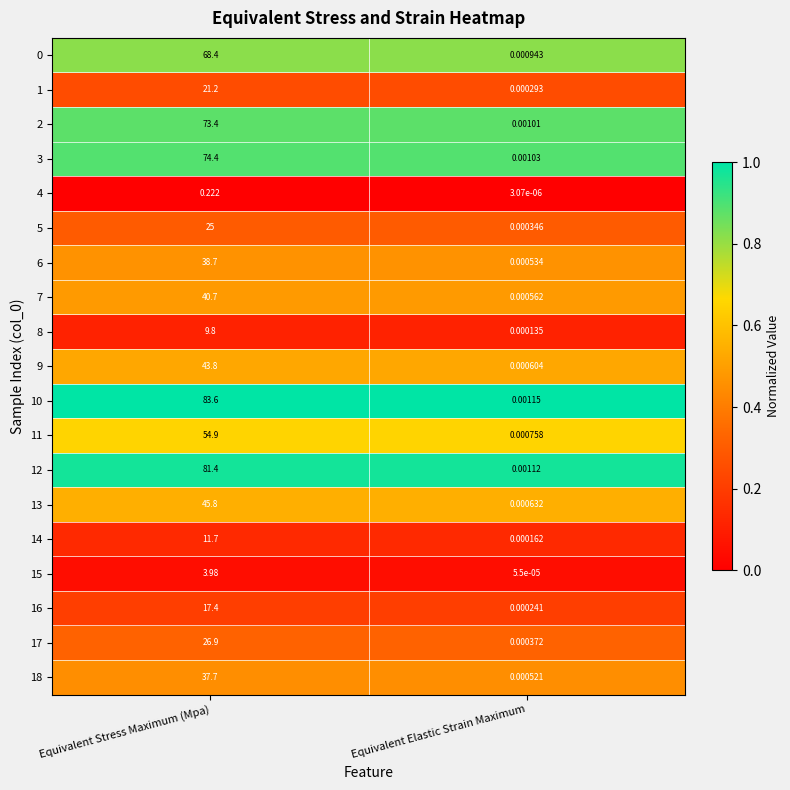

At which label does 15 reach its peak?

Equivalent Stress Maximum (Mpa)